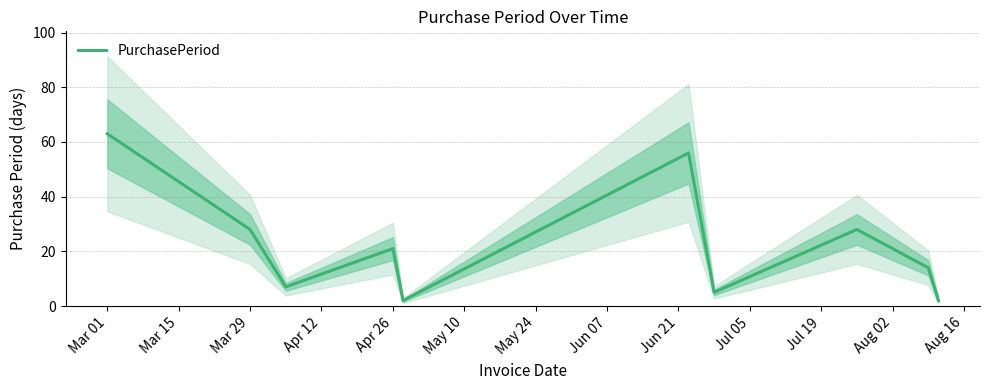

Read the value at Mar 01, to the nearest 5.

65